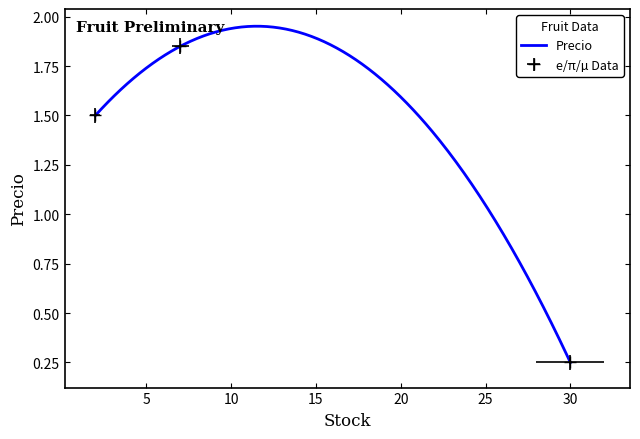

Reading left to right, extract all data points from this chart.

1.5	1.9	0.2